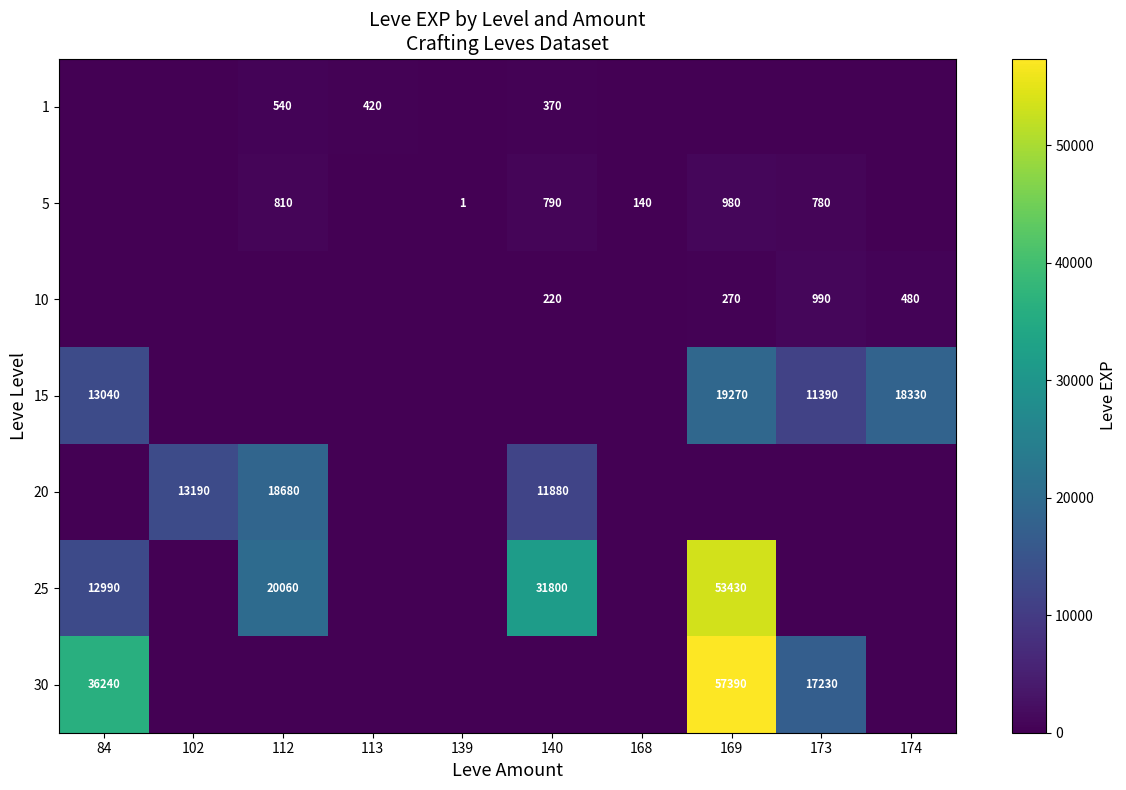

What is the difference between the 5 values at 140 and 168?

650